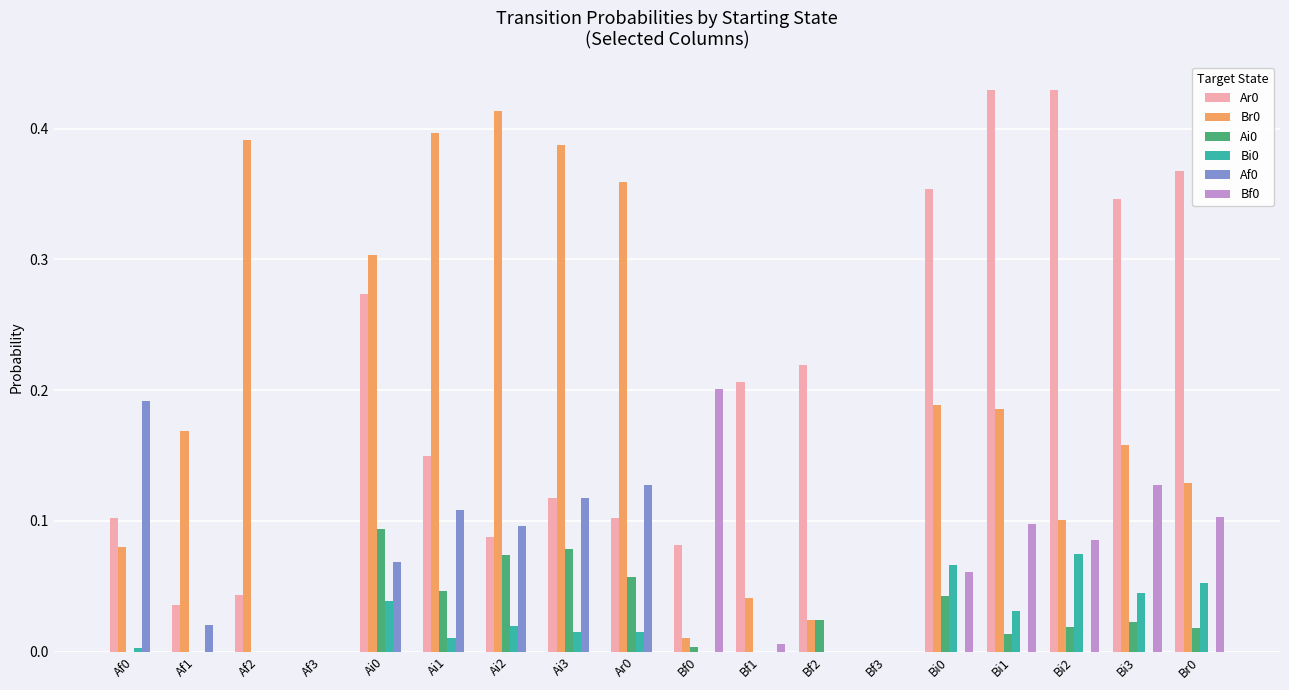

Is the value of Br0 at Af2 greater than the value of Ar0 at Br0?

Yes